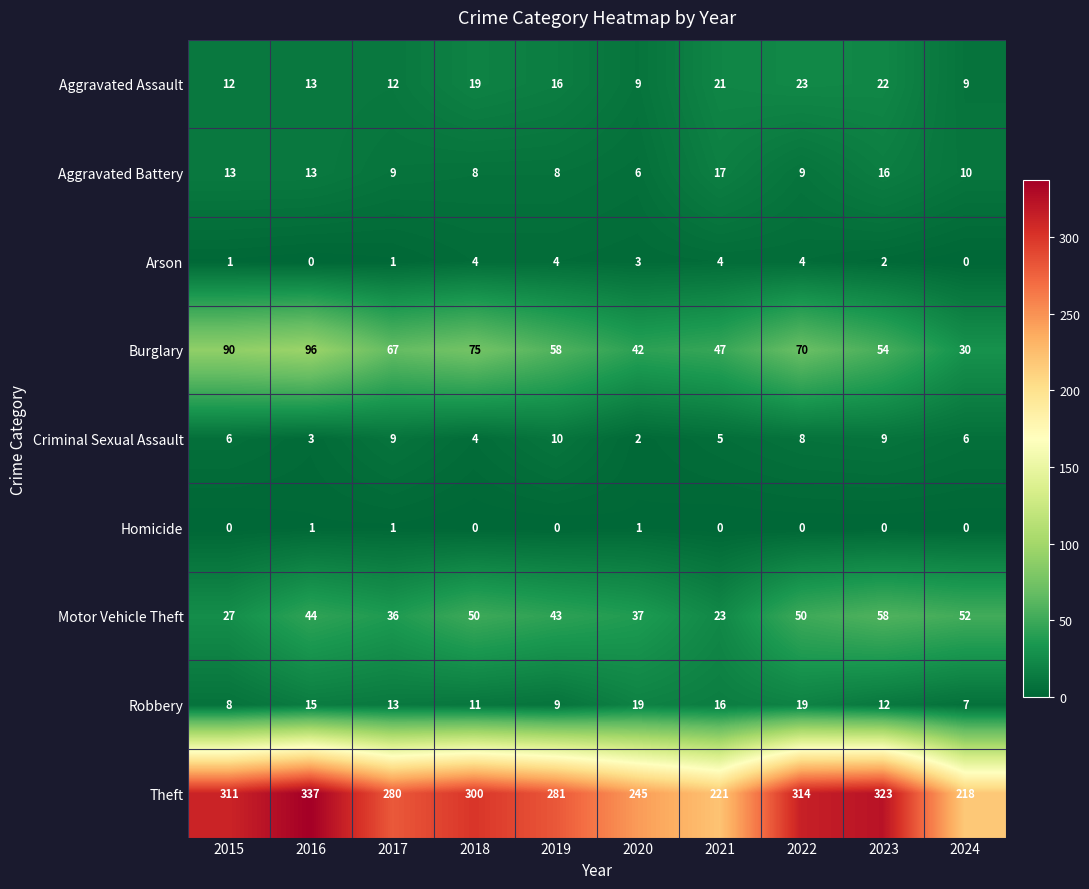

Is it true that Aggravated Battery equals 16 at 2023?

True